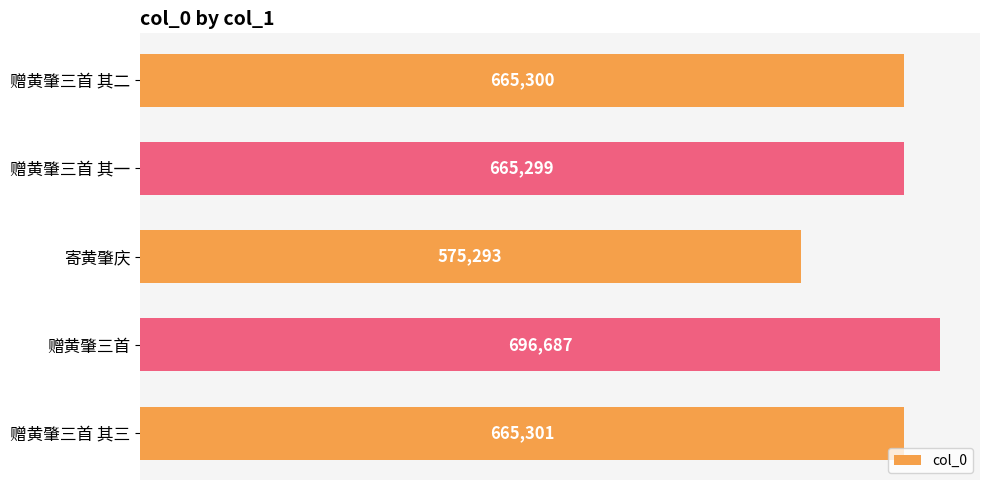

What is the label of the 5th bar from the top?

赠黄肇三首 其三